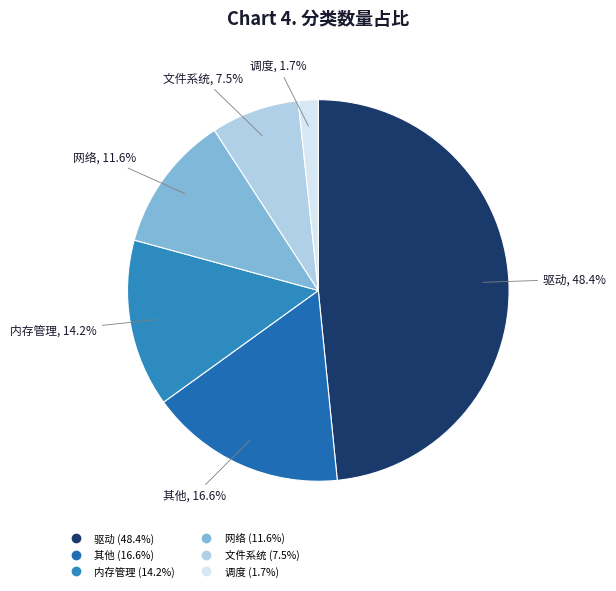

Combined, what portion of the pie is 网络 and 调度?

13.3%